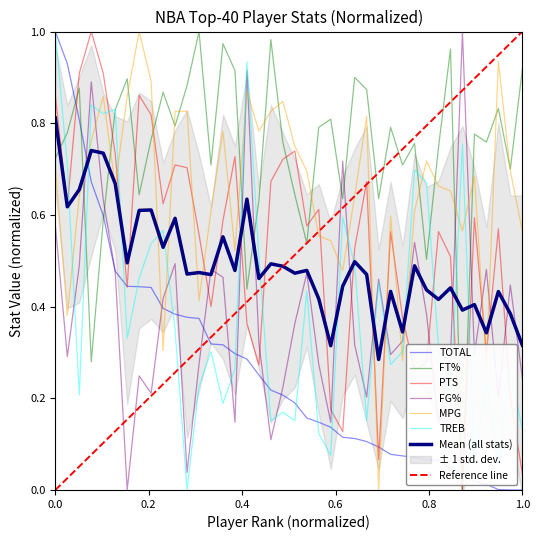

After their last crossing, which series has the higher values: FT% or TOTAL?

FT%